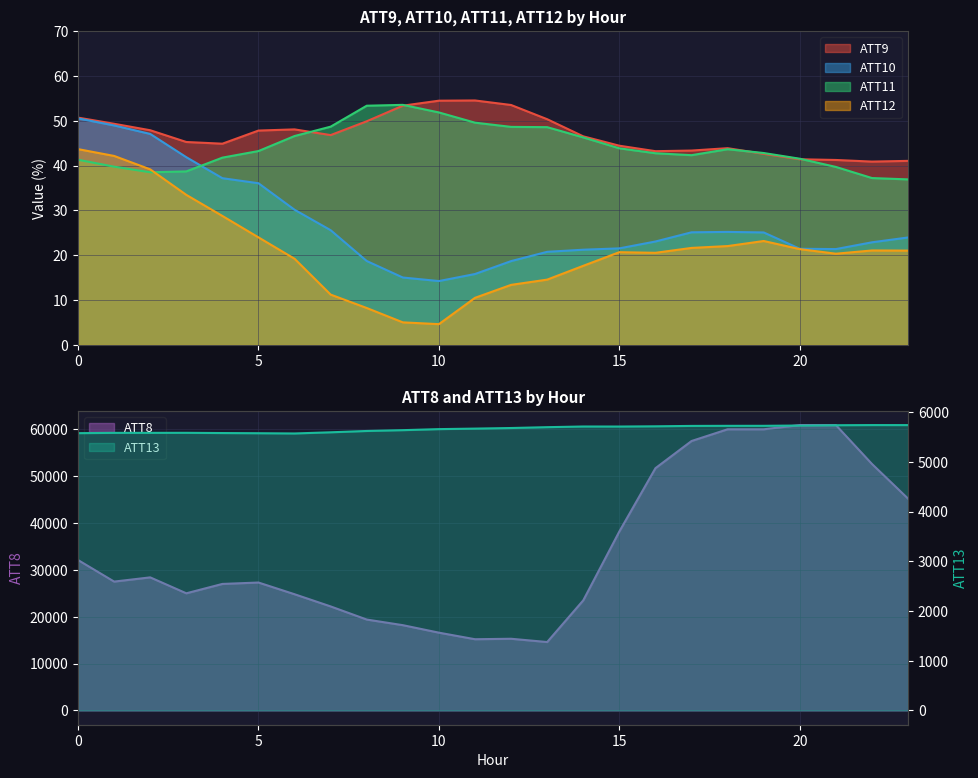

True or false: ATT11 and ATT8 cross at least once.

False